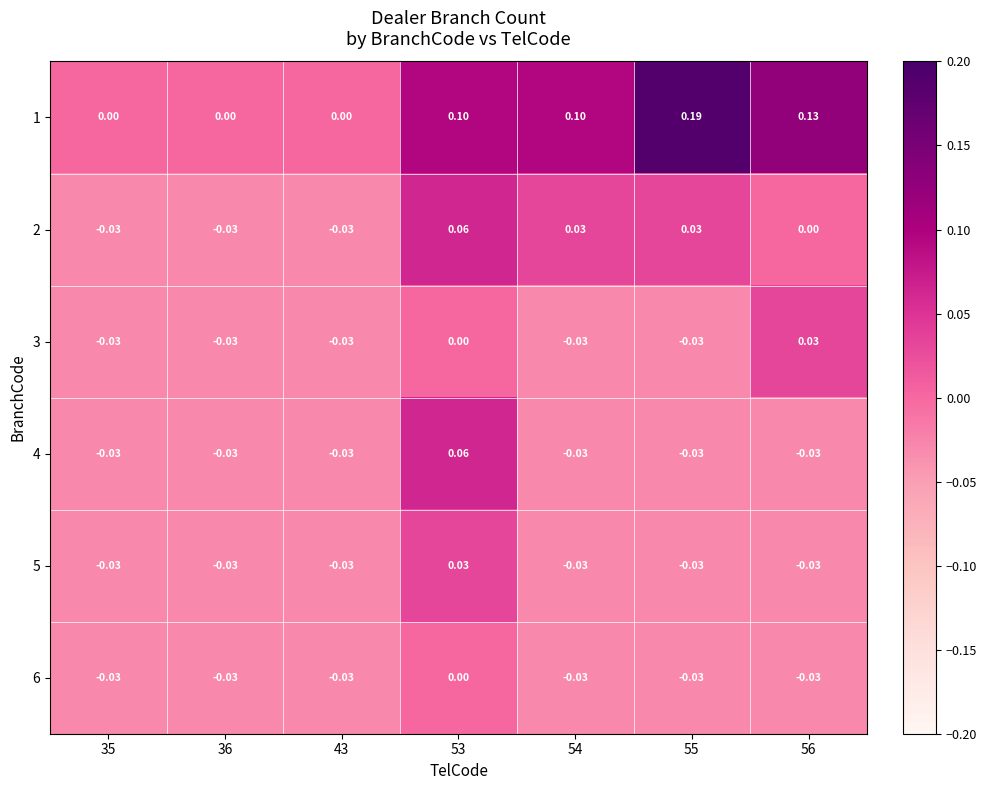

Which series has the widest spread of values?

1